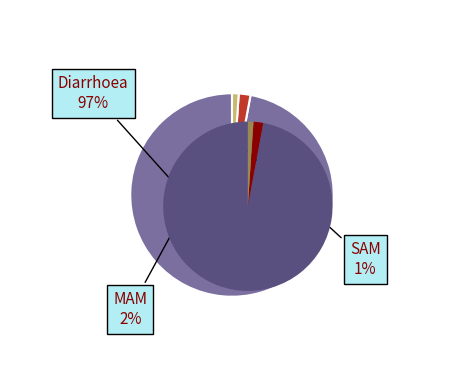

To the nearest percent, what portion does Diarrhoea represent?

97%